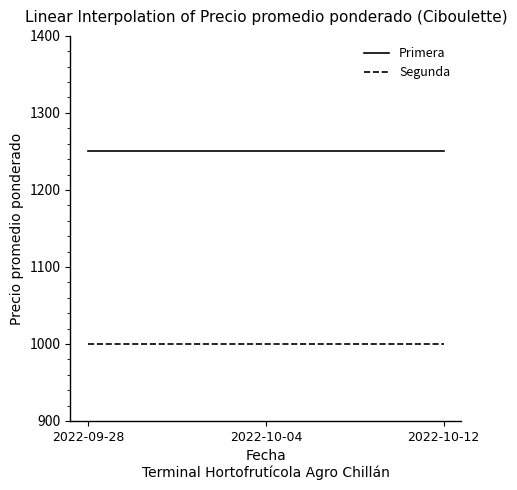

Rank the series by their maximum value, from highest to lowest.

Primera, Segunda